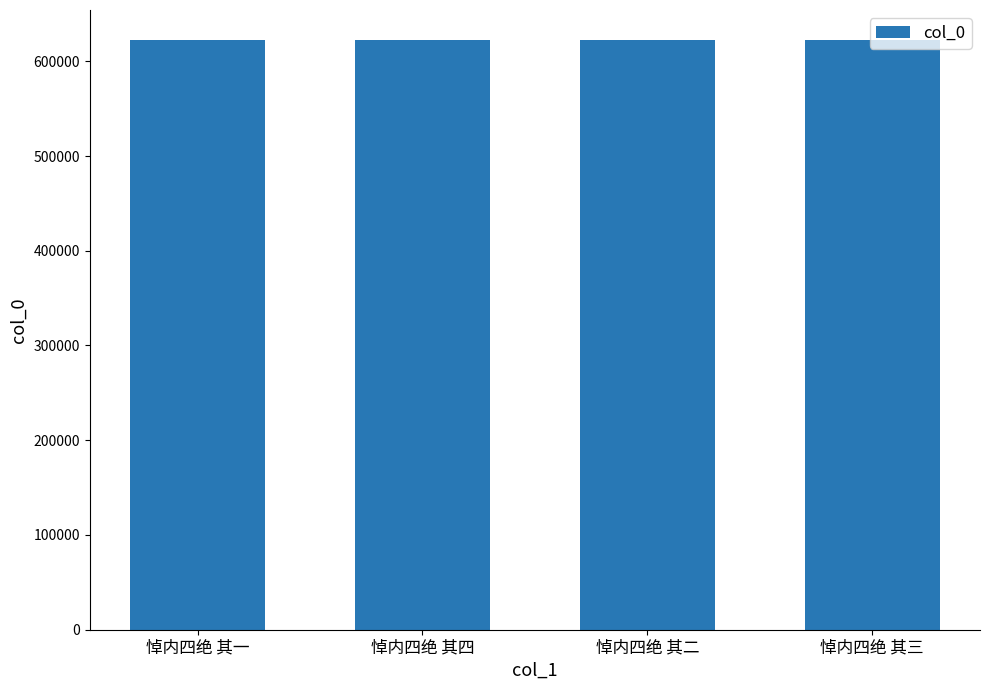

What is the ratio of the value at 悼内四绝 其三 to the value at 悼内四绝 其四?

1.0